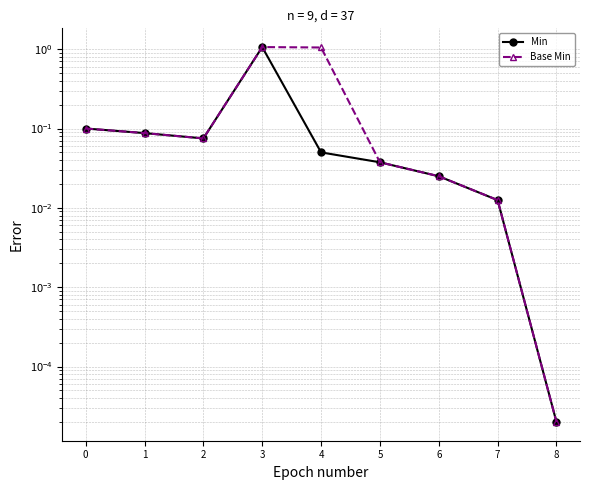

Rank the series by their maximum value, from highest to lowest.

Min, Base Min